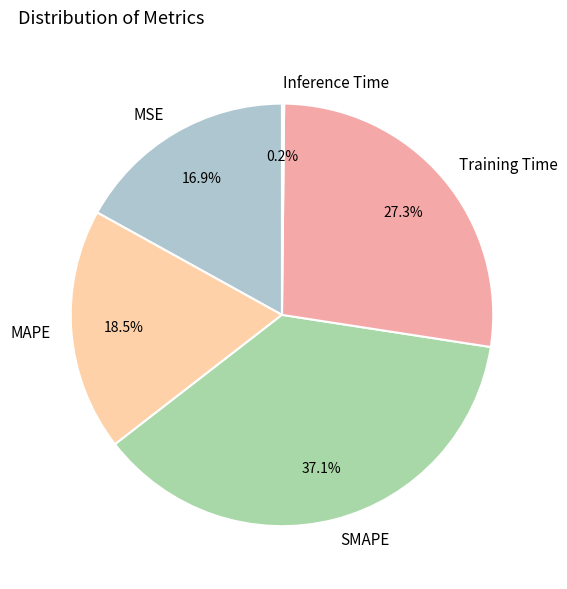

To the nearest percent, what is the combined percentage of MSE and SMAPE?

54%